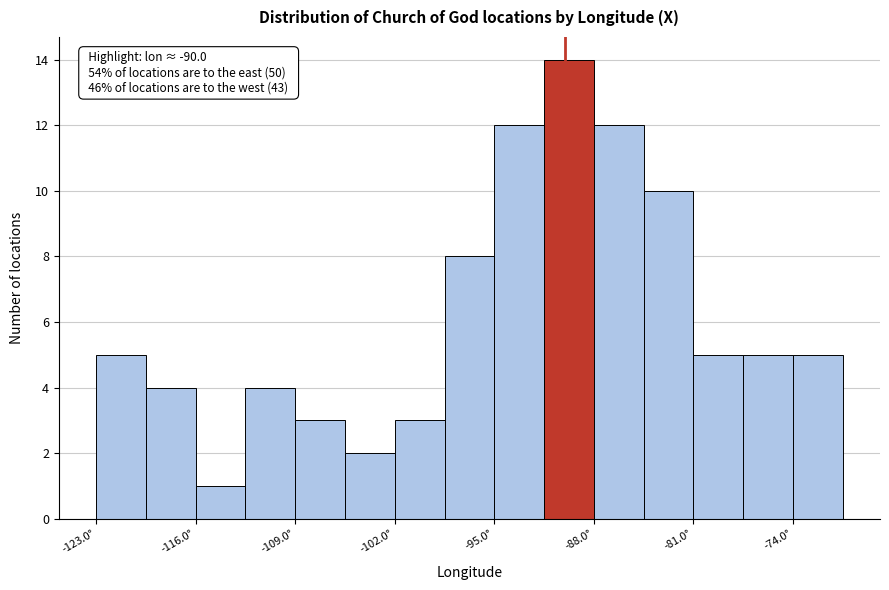

Read against the x-axis, roughly where is the centre of the tallest bar?

-90